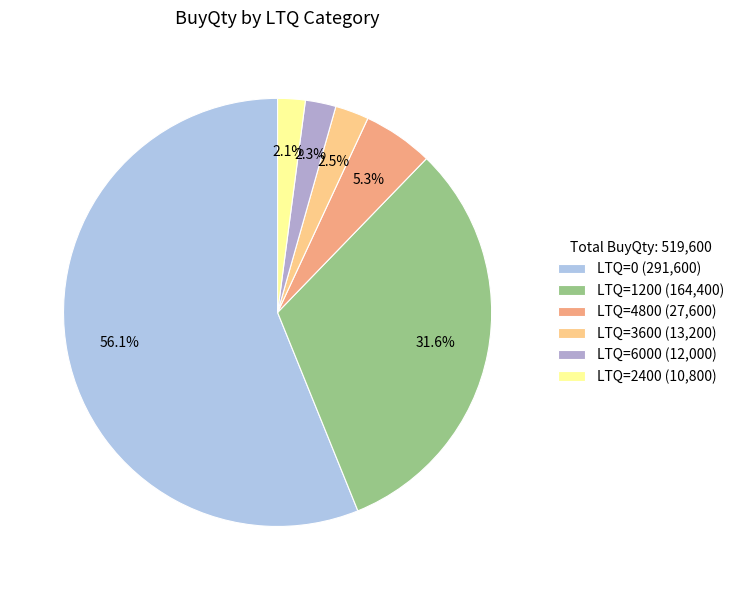

How many segments does this pie chart have?

6